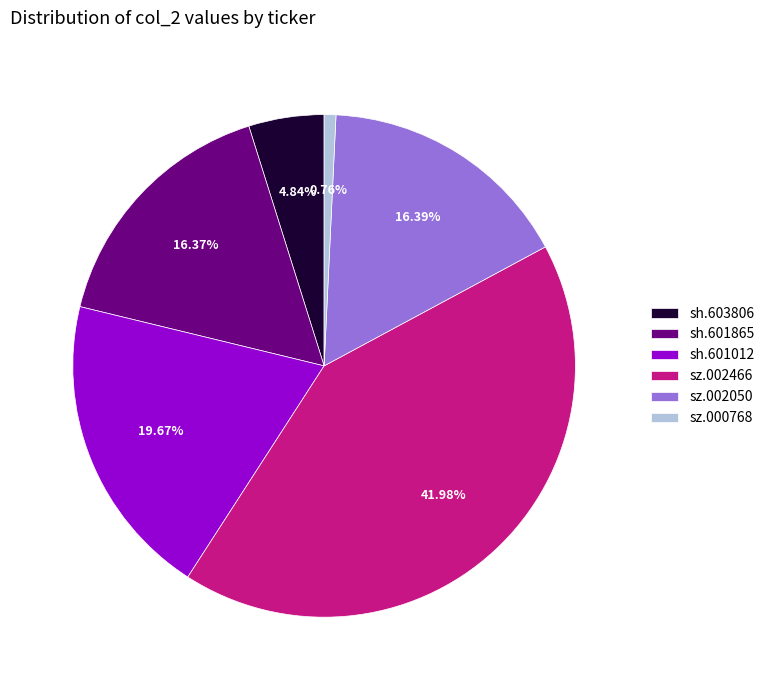

Which has a higher value, sh.601012 or sh.601865?

sh.601012